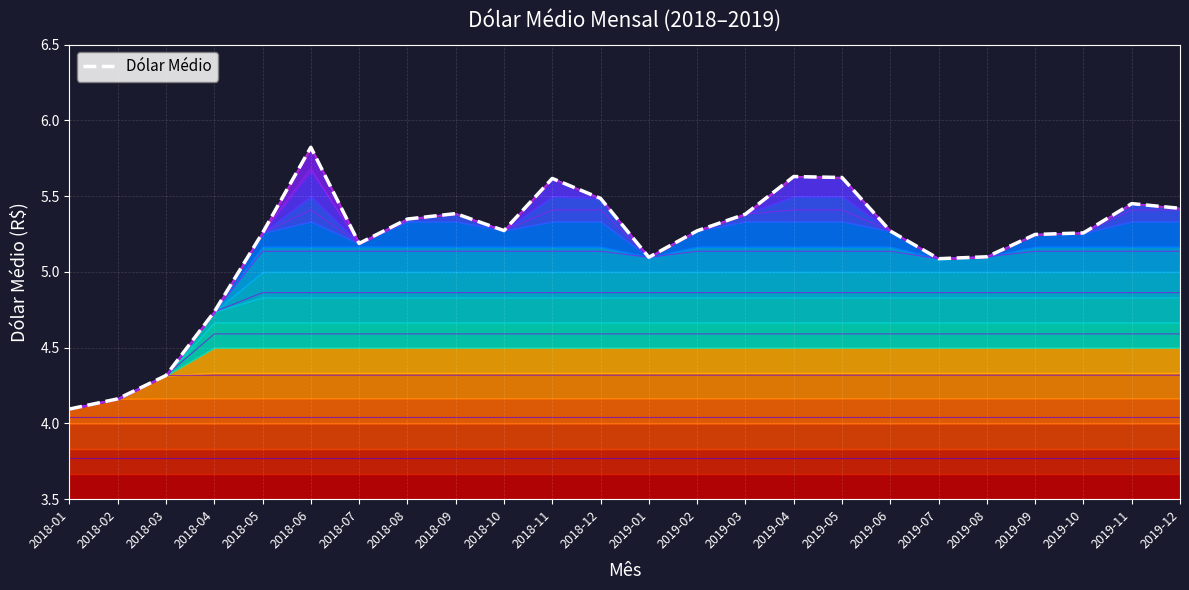

List the labels in order of value, largest first.

2018-06, 2019-04, 2019-05, 2018-11, 2018-12, 2019-11, 2019-12, 2018-09, 2019-03, 2018-08, 2018-10, 2019-02, 2019-06, 2018-05, 2019-10, 2019-09, 2018-07, 2019-08, 2019-01, 2019-07, 2018-04, 2018-03, 2018-02, 2018-01